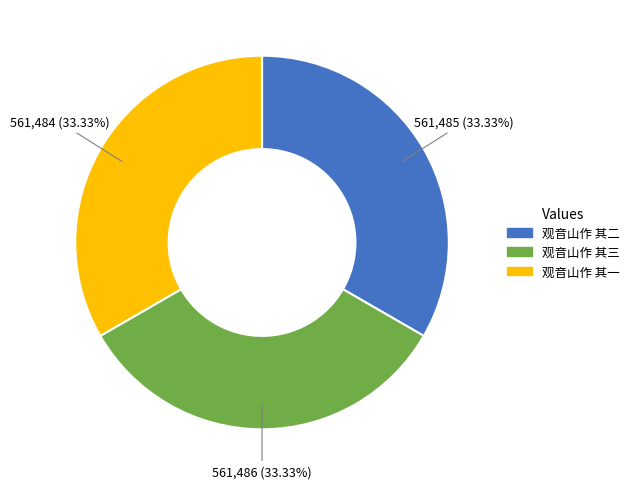

Count the number of slices in the pie.

3